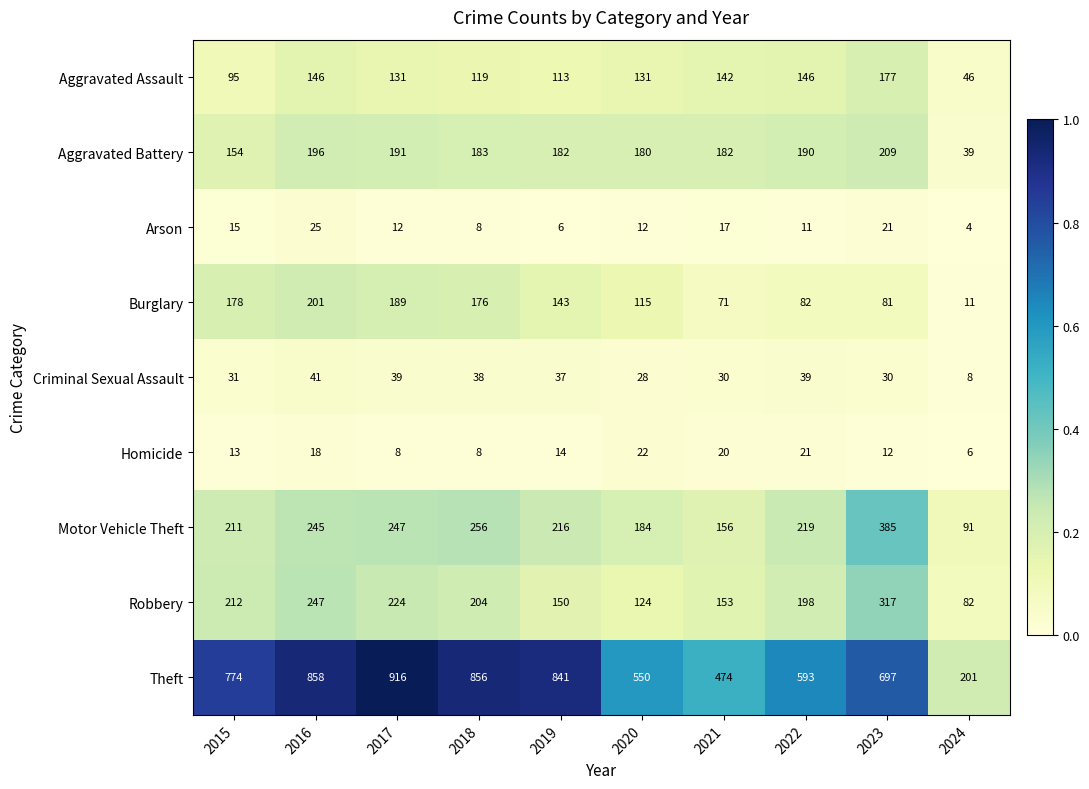

Which series has the widest spread of values?

Theft